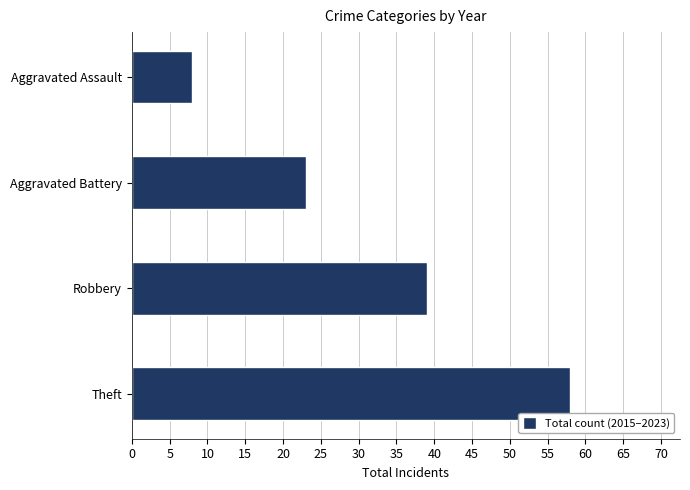

What is the difference between the values at Aggravated Assault and Aggravated Battery?

15